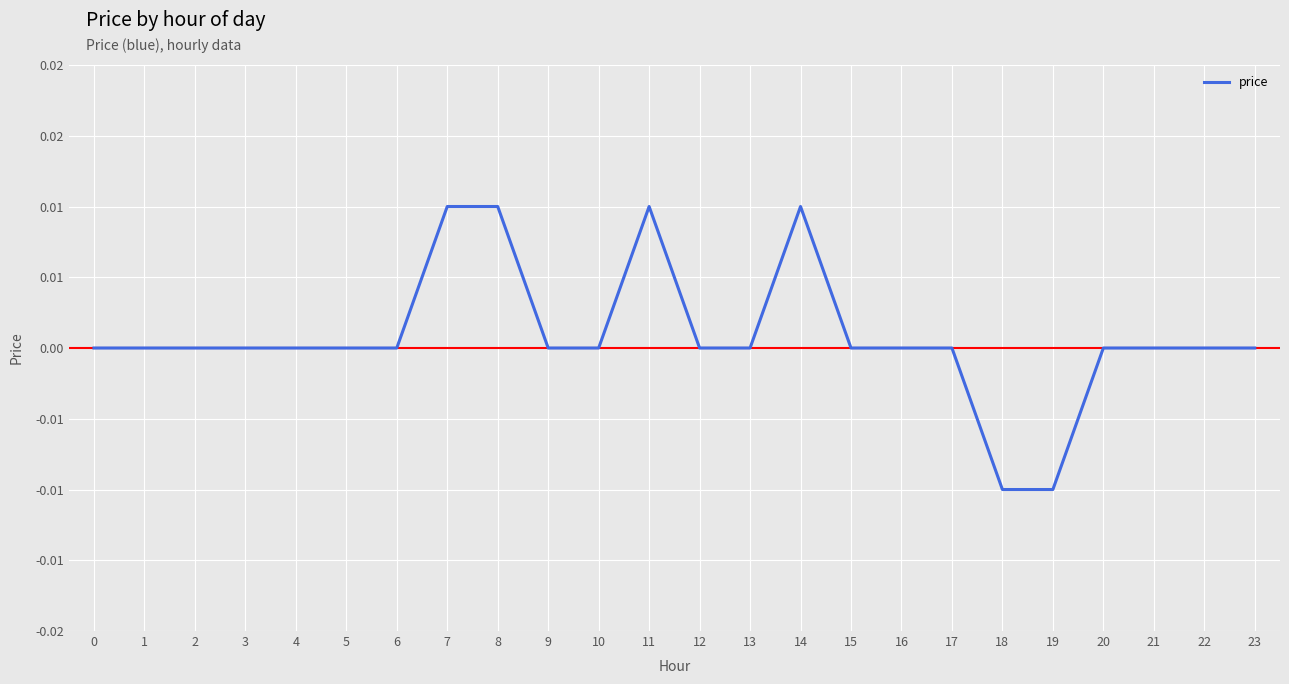

Does the chart have visible grid lines?

Yes